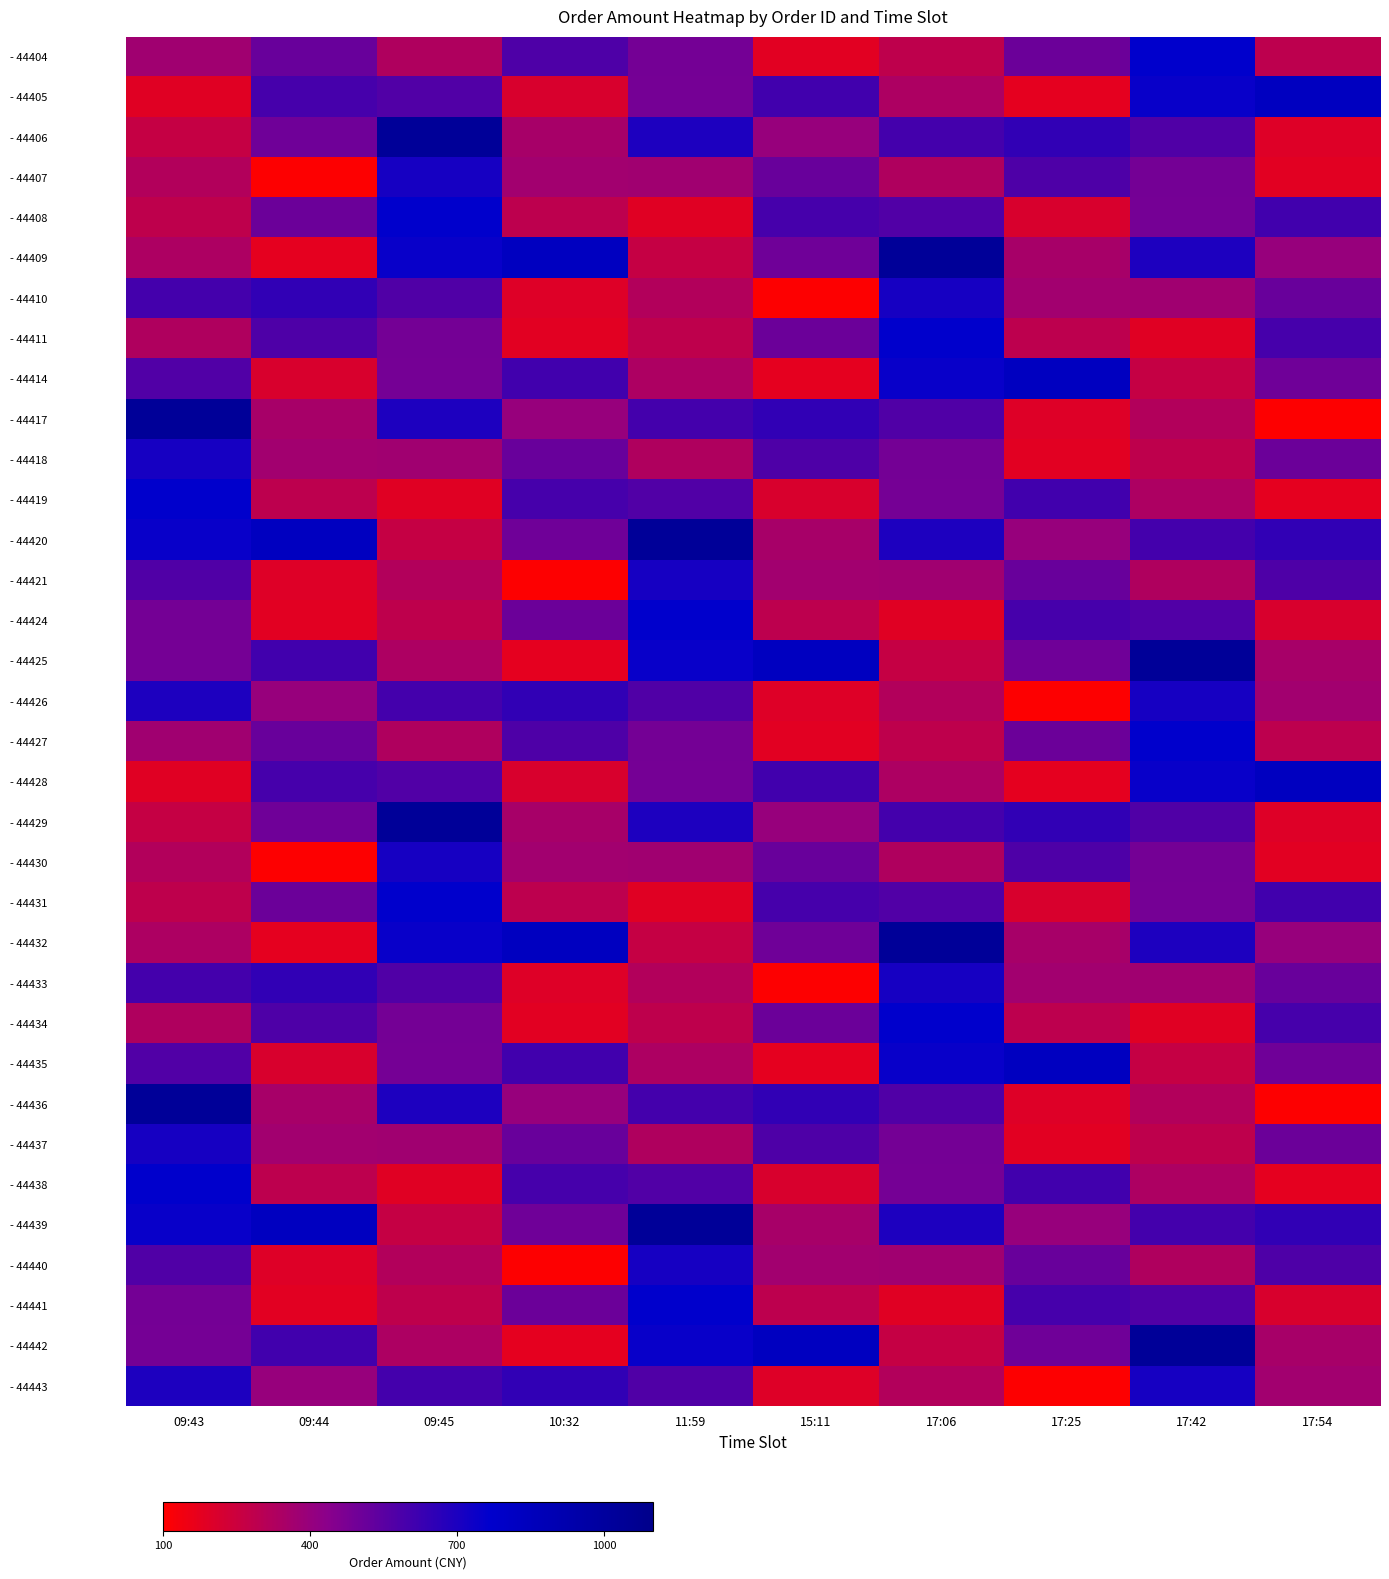

At 09:44, list the series in order from smallest to largest.

- 44407, - 44430, - 44409, - 44432, - 44424, - 44441, - 44421, - 44440, - 44414, - 44435, - 44419, - 44438, - 44417, - 44436, - 44418, - 44437, - 44426, - 44443, - 44406, - 44429, - 44408, - 44431, - 44404, - 44427, - 44411, - 44434, - 44405, - 44428, - 44425, - 44442, - 44410, - 44433, - 44420, - 44439